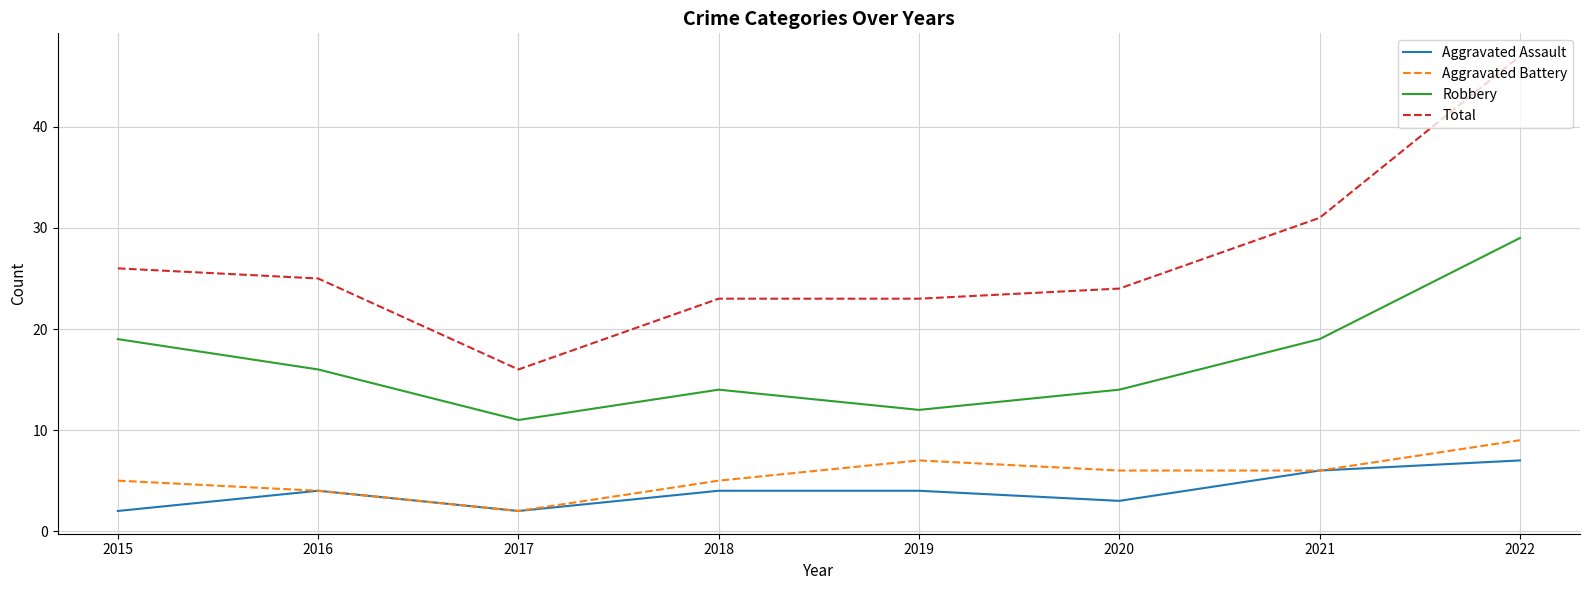

Does the chart display data point markers on the line(s)?

No